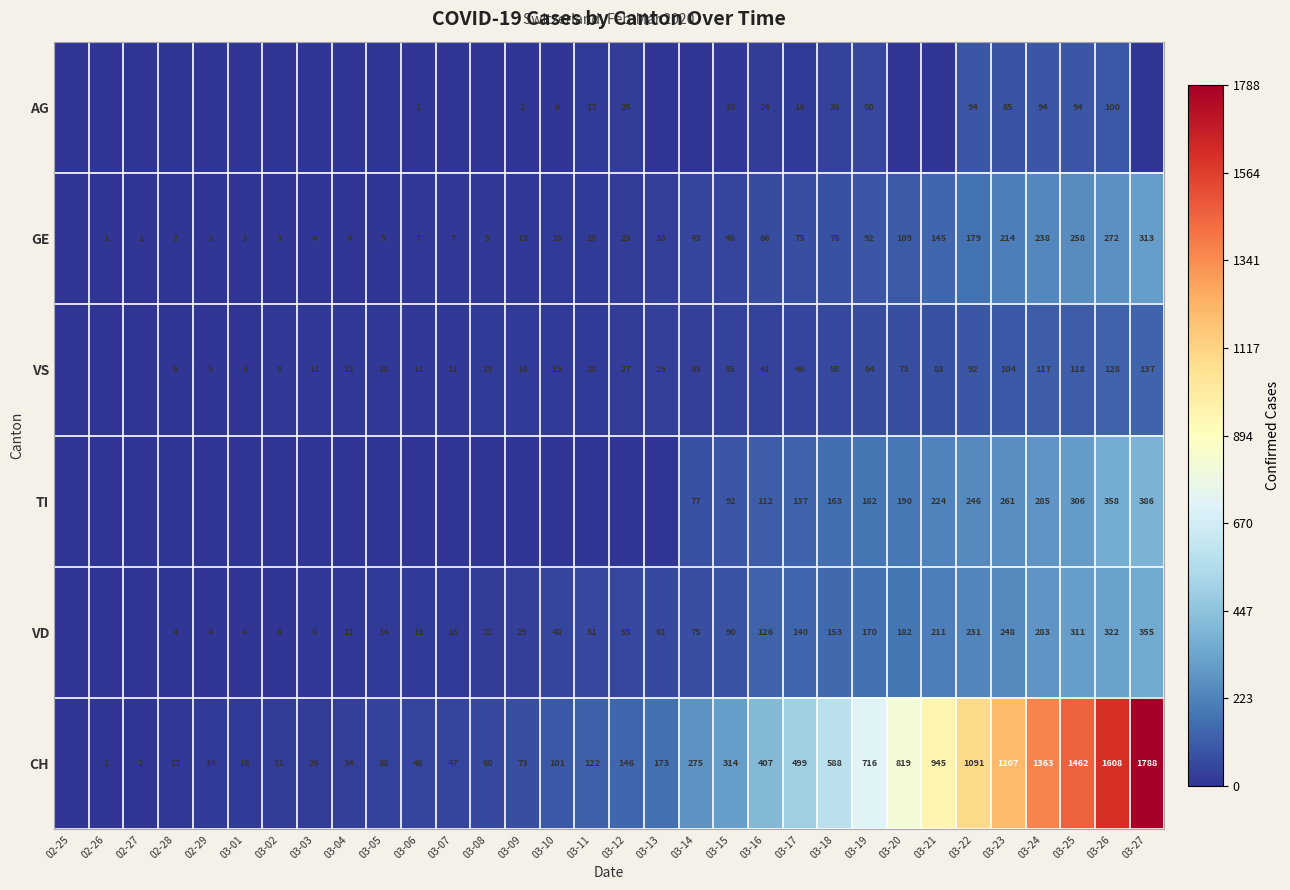

At 03-17, list the series in order from smallest to largest.

AG, VS, GE, TI, VD, CH